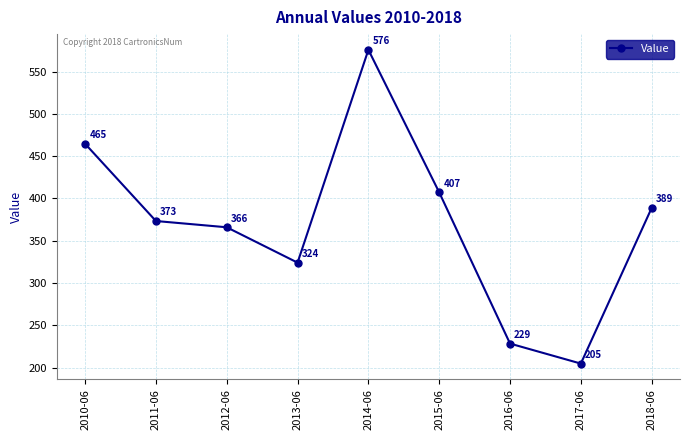

Is it true that the value at 2017-06 is 126.2?

False